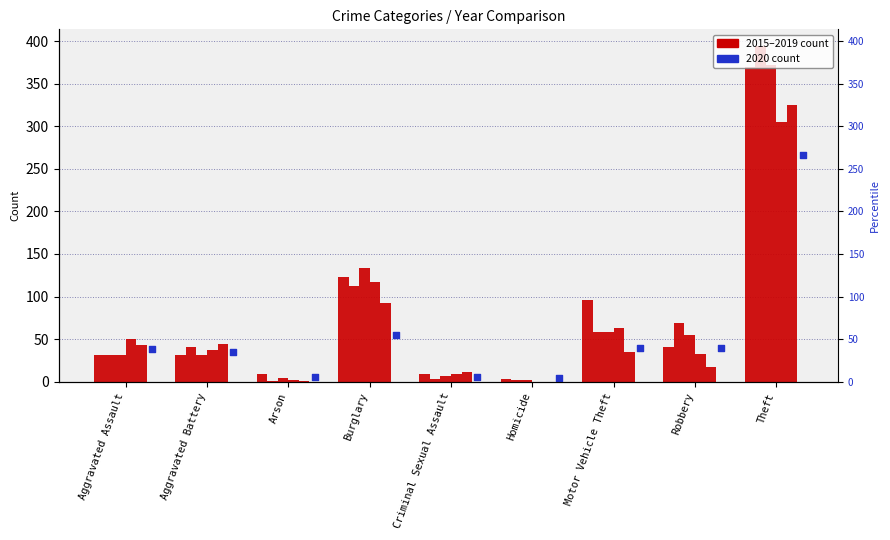

Is the value of 2020 at Homicide greater than the value of 2016 at Robbery?

No